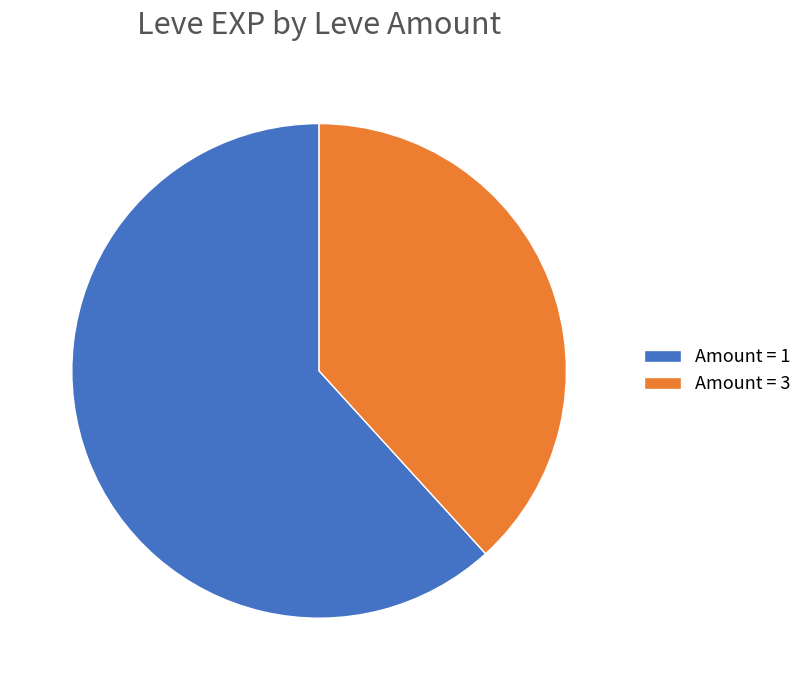

Between Amount = 1 and Amount = 3, which is larger?

Amount = 1